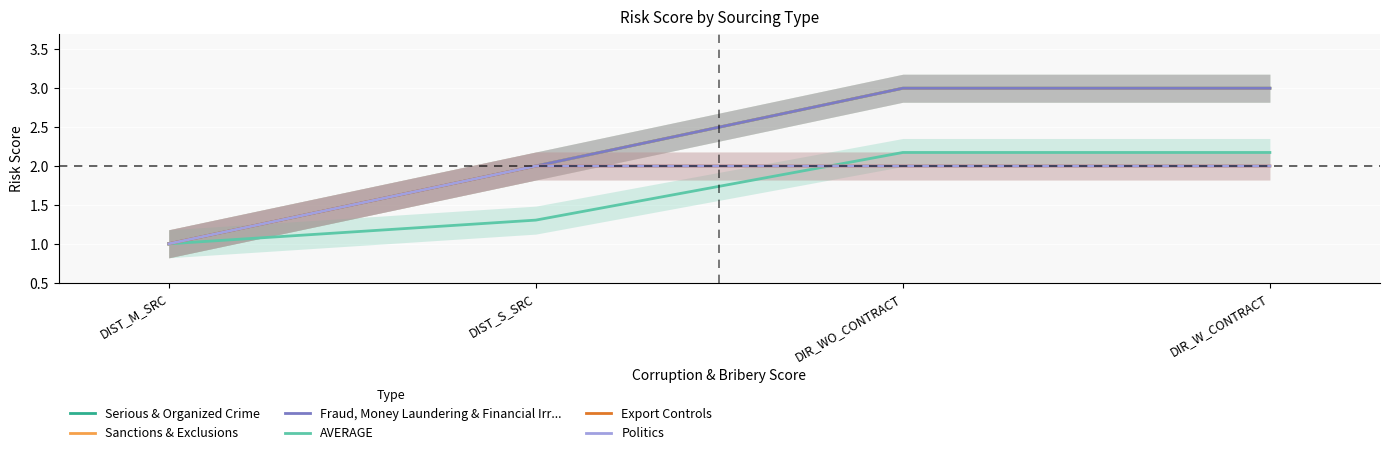

How many lines are shown in the chart?

6